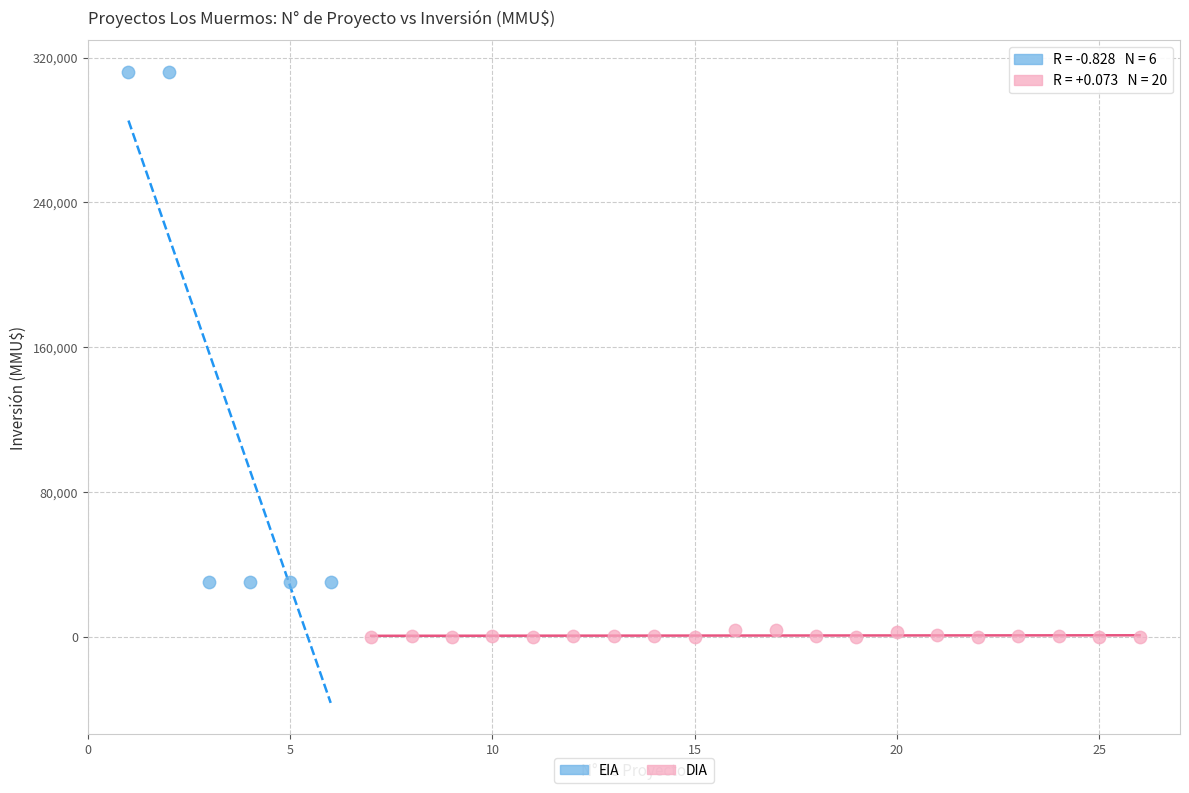

Which series reaches the minimum Y coordinate?

DIA